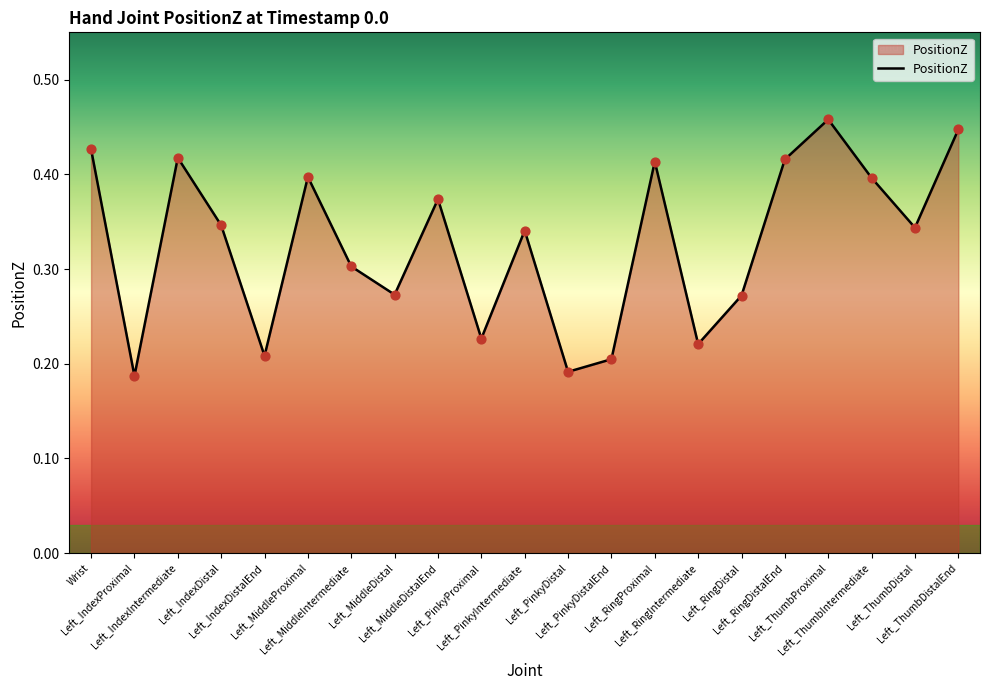

Between Left_IndexDistalEnd and Left_PinkyProximal, which is larger?

Left_PinkyProximal